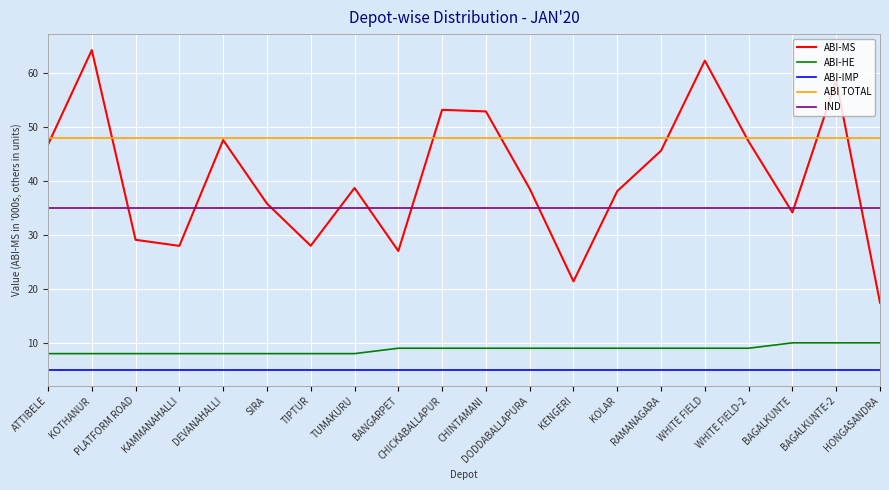

Does the chart have visible grid lines?

Yes